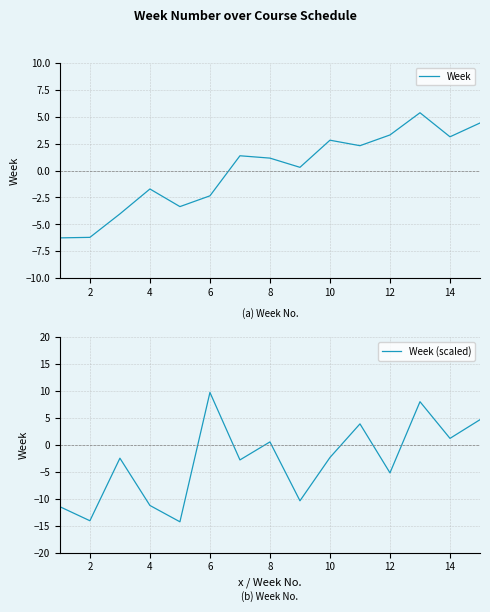

List the series in order of their peak value, lowest first.

Week, Week (scaled)